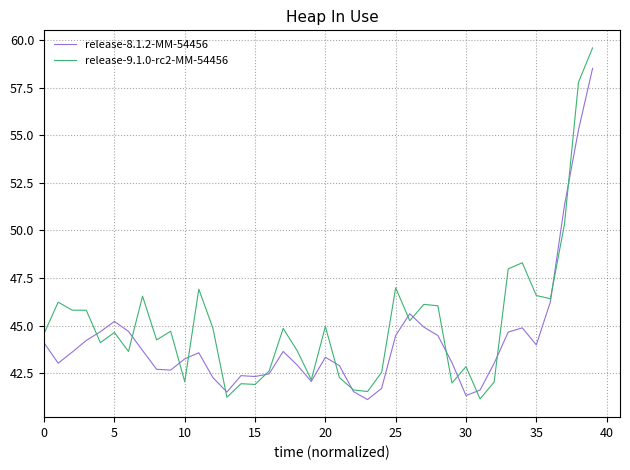

Which series has the widest spread of values?

release-9.1.0-rc2-MM-54456